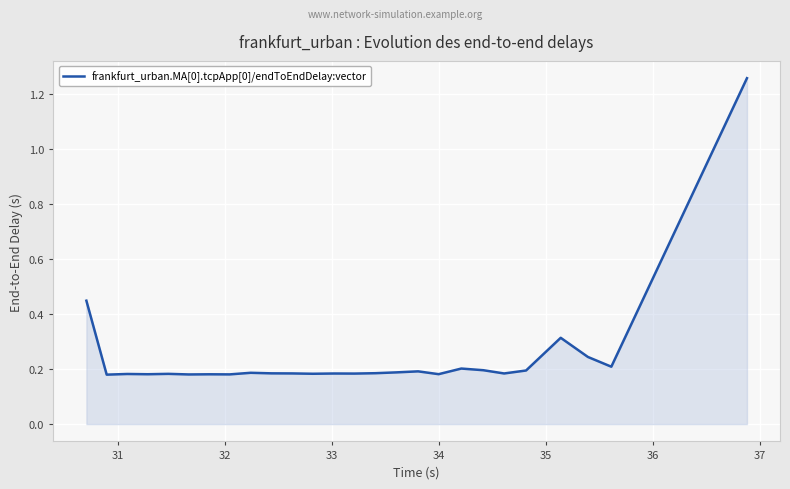

What is the difference between the maximum and minimum values?

1.1